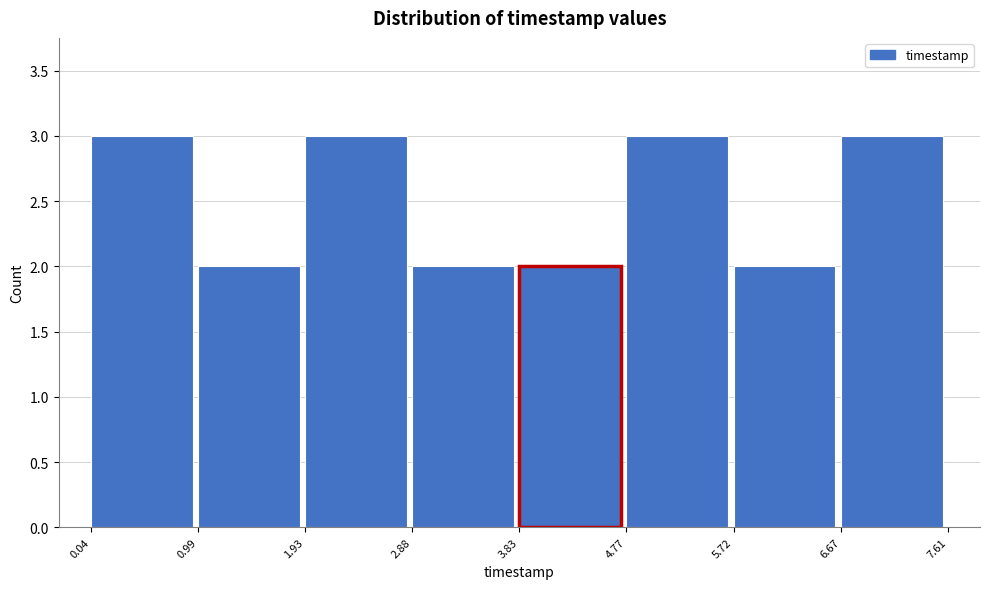

What is the height of the bar covering 2.88 to 3.83 on the x-axis? The values are not printed on the chart, so give them approximately, as read against the axis.

2